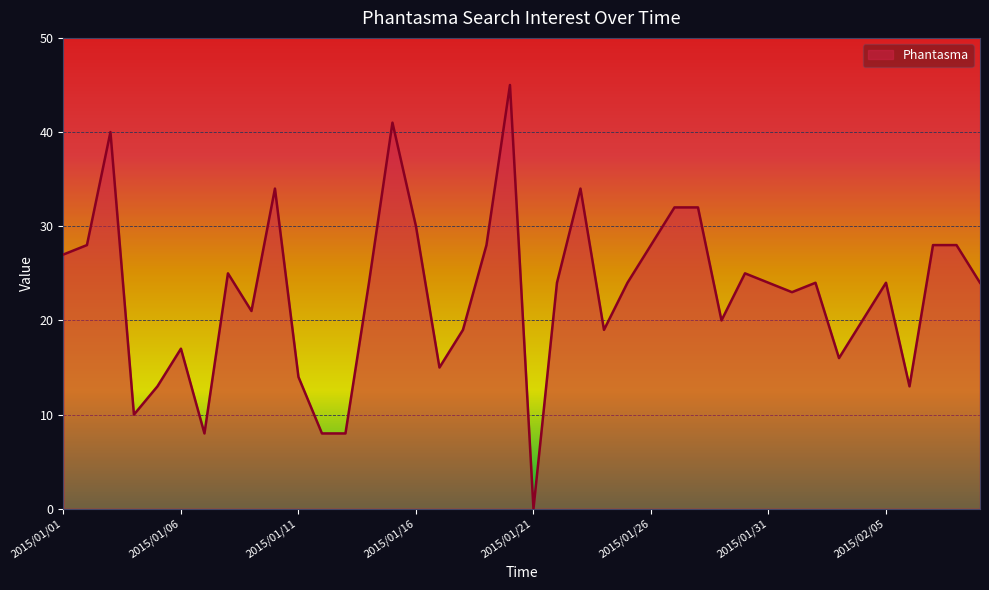

What is the maximum value shown in the chart?

45